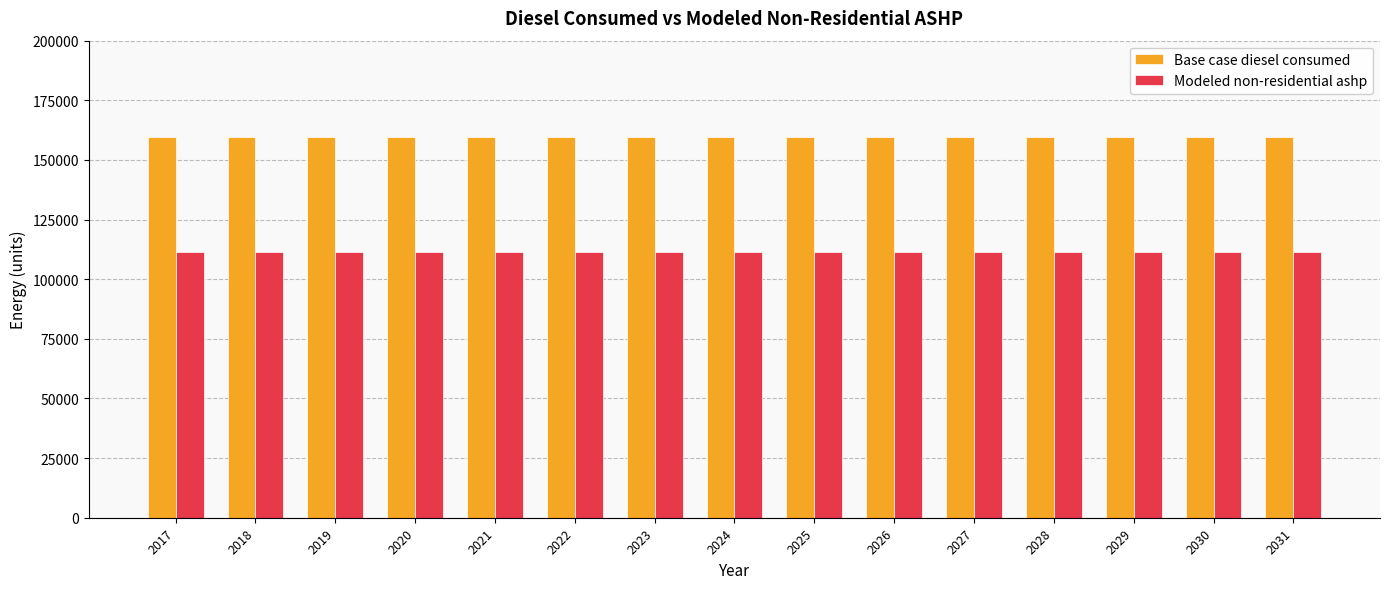

Rank the series by their average value, from lowest to highest.

Modeled non-residential ashp, Base case diesel consumed